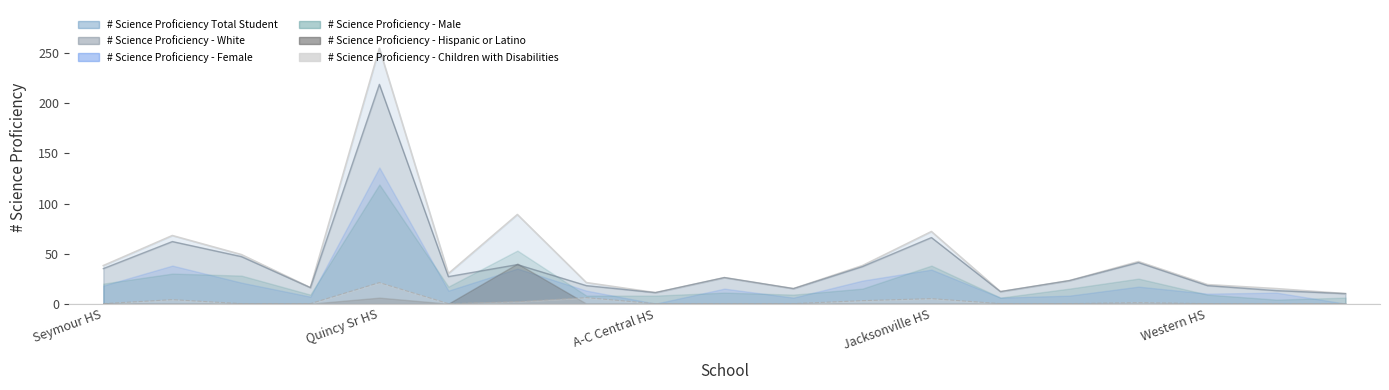

True or false: # Science Proficiency Total Student has a value of 72 at Pittsfield HS.

False